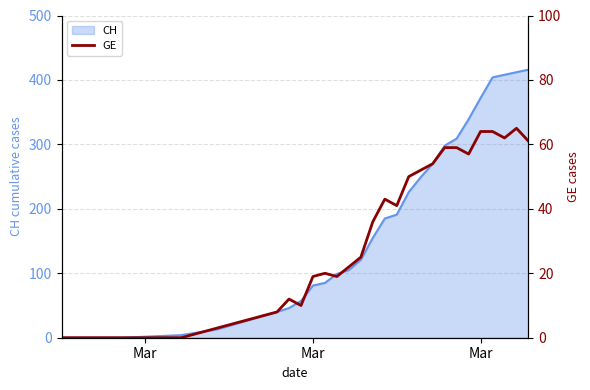

Does the chart have visible grid lines?

Yes